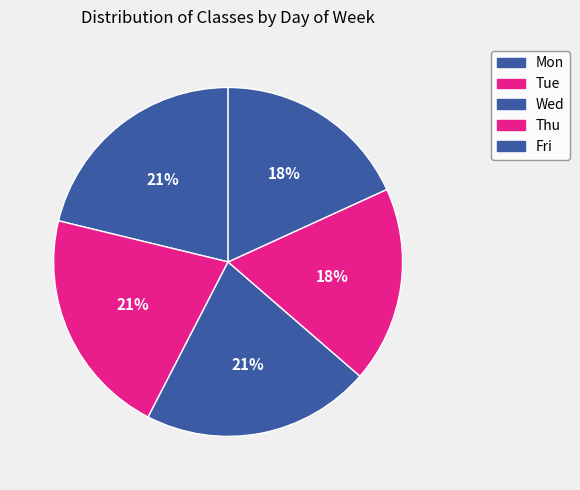

To the nearest percent, what percentage of the pie is Thu?

18%